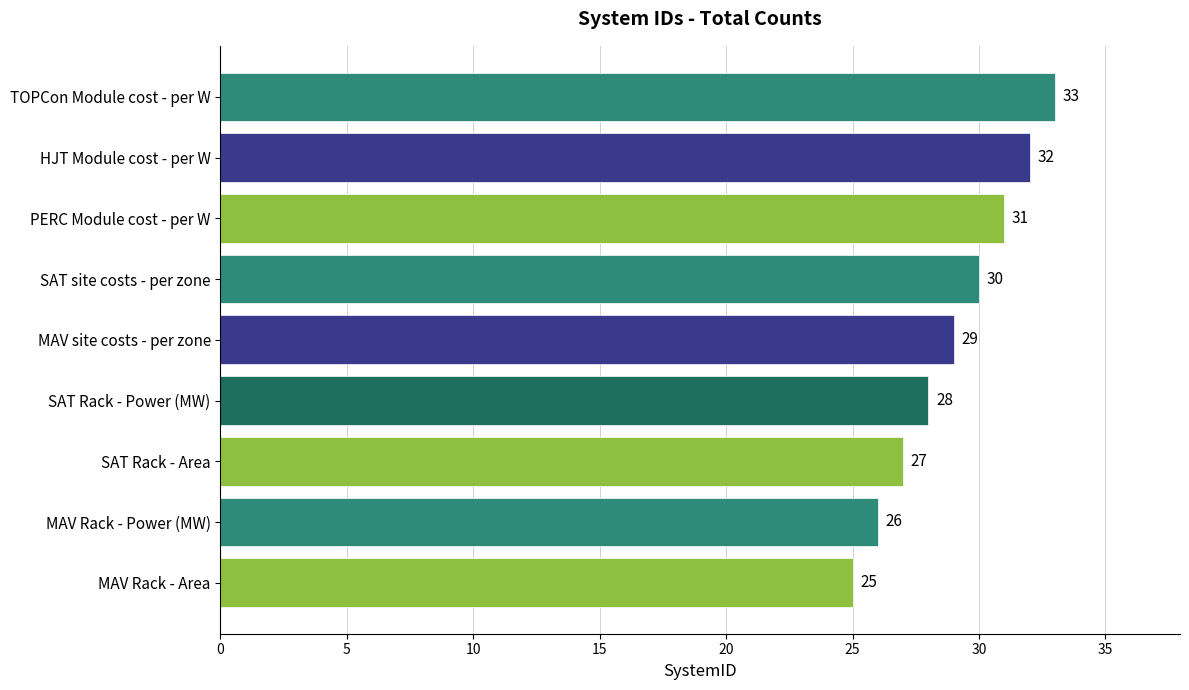

What is the difference between the maximum and second lowest values?

7